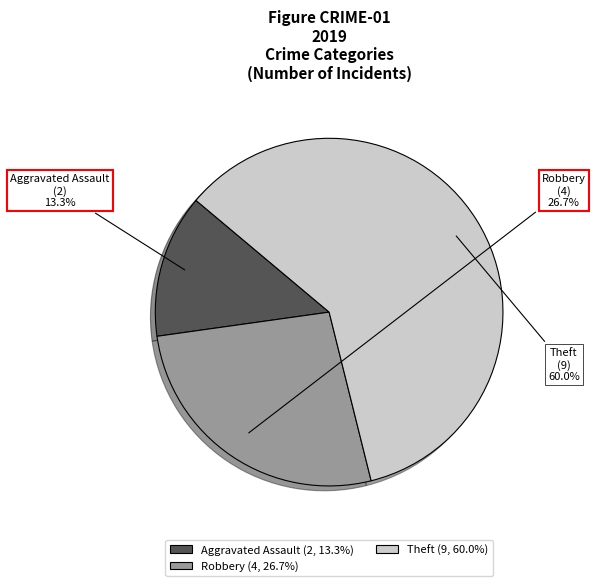

Is it true that Robbery is 16% of the pie?

False